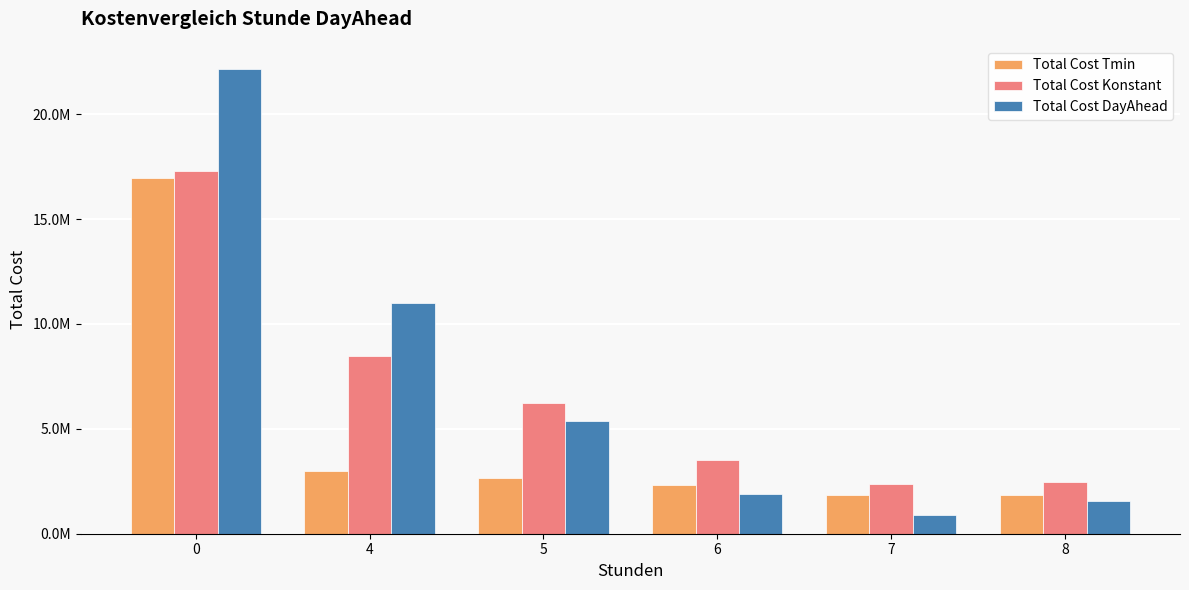

Rank the series at 7 from lowest to highest value.

Total Cost DayAhead, Total Cost Tmin, Total Cost Konstant